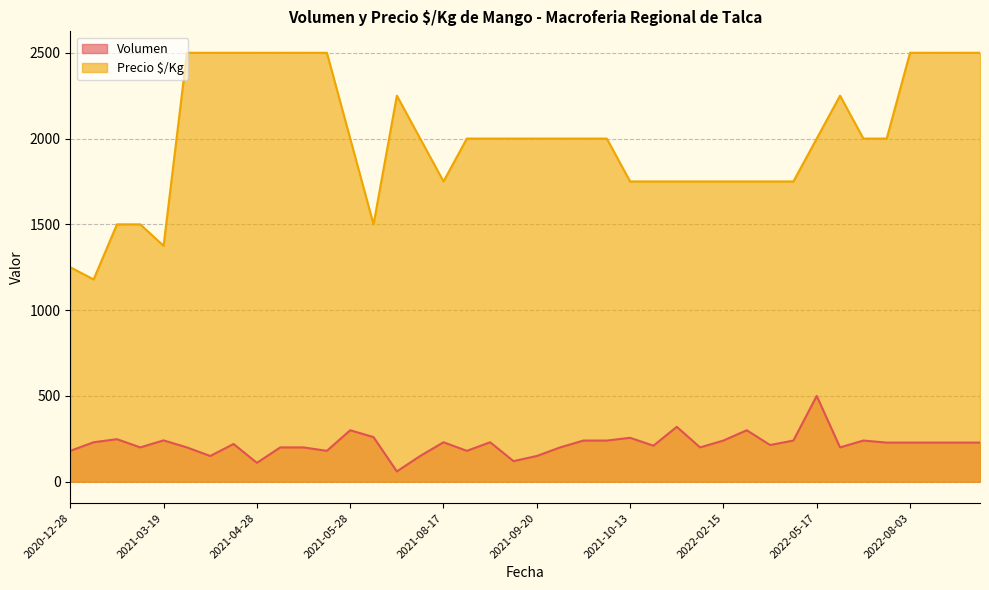

Which series has the largest total across all categories?

Precio $/Kg